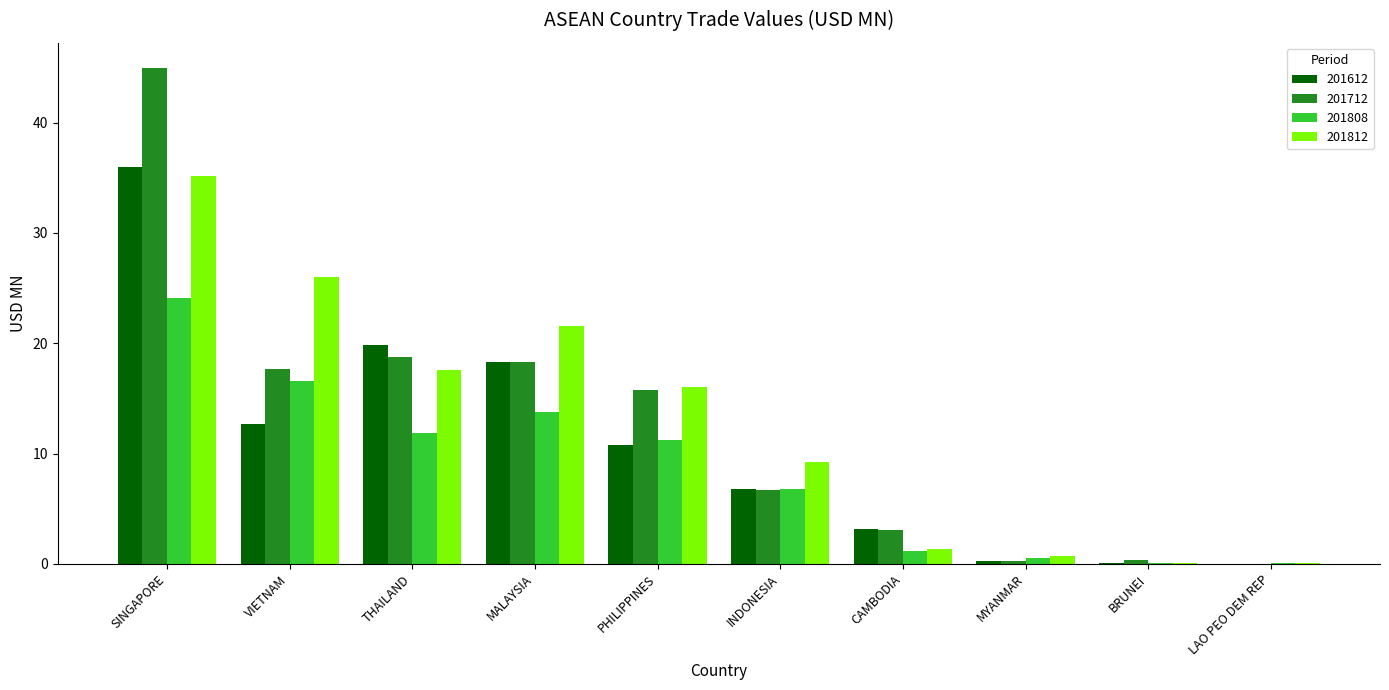

At which category is the sum across all series the highest?

SINGAPORE